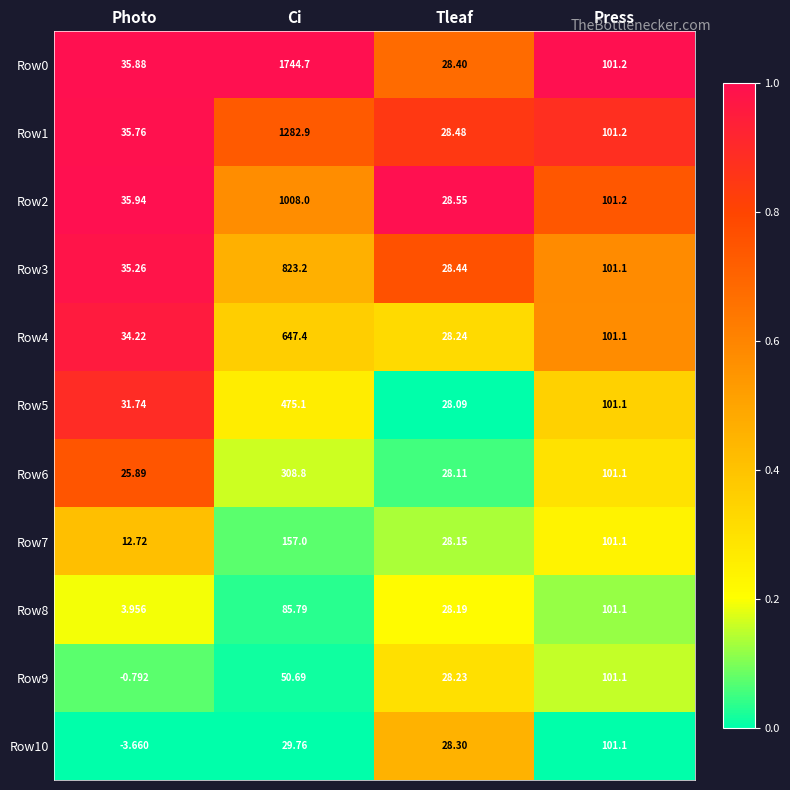

List the labels in order of Row4 value, smallest first.

Tleaf, Photo, Press, Ci